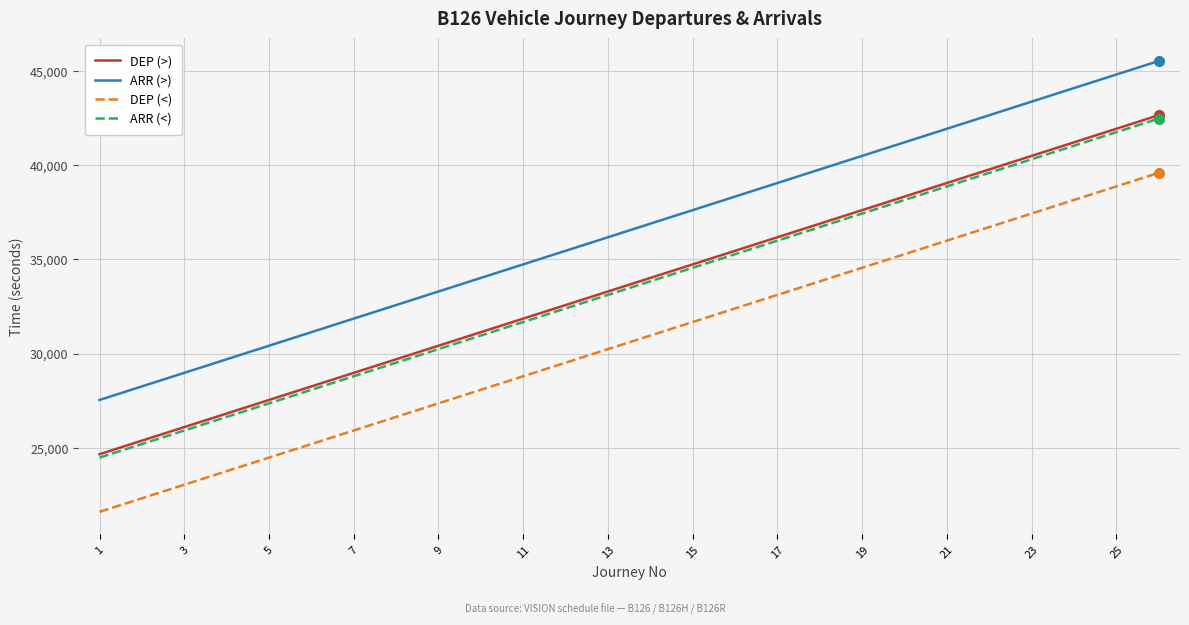

What is the highest value of the ARR (>) series?

45540